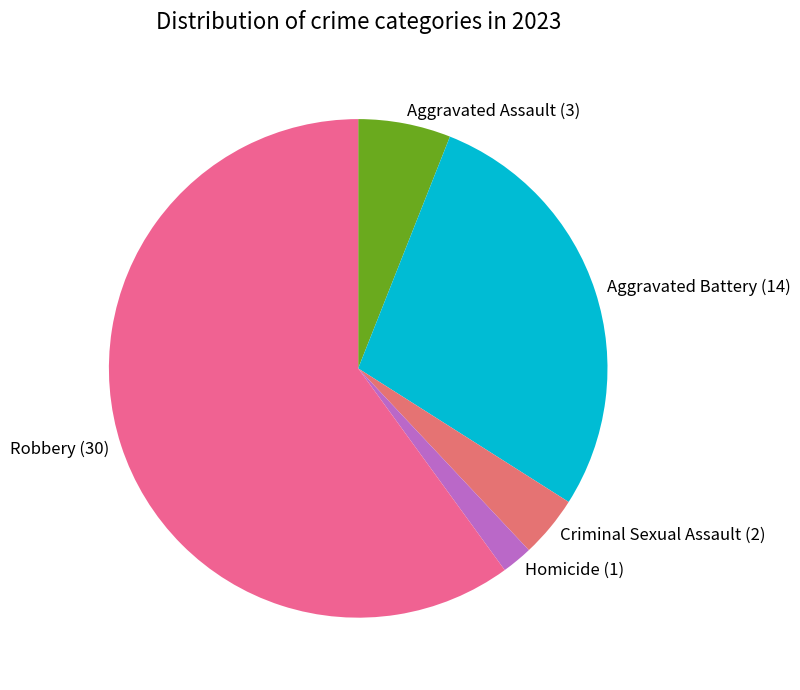

What is the ratio of the value at Aggravated Battery to the value at Homicide?

14.0